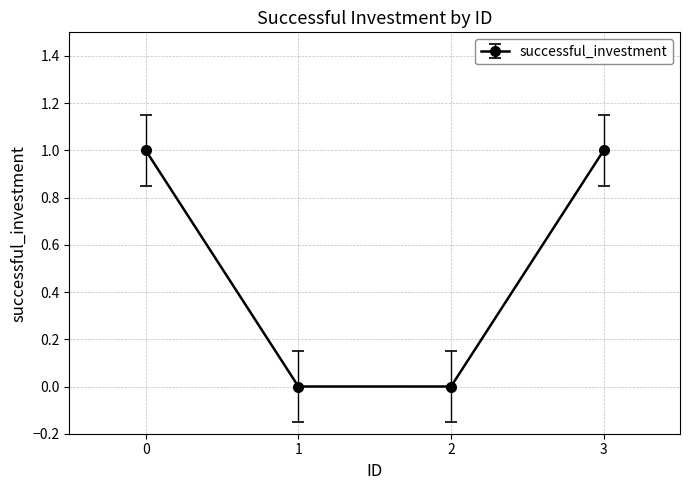

The chart shows a value of 1 at 1. True or false?

False